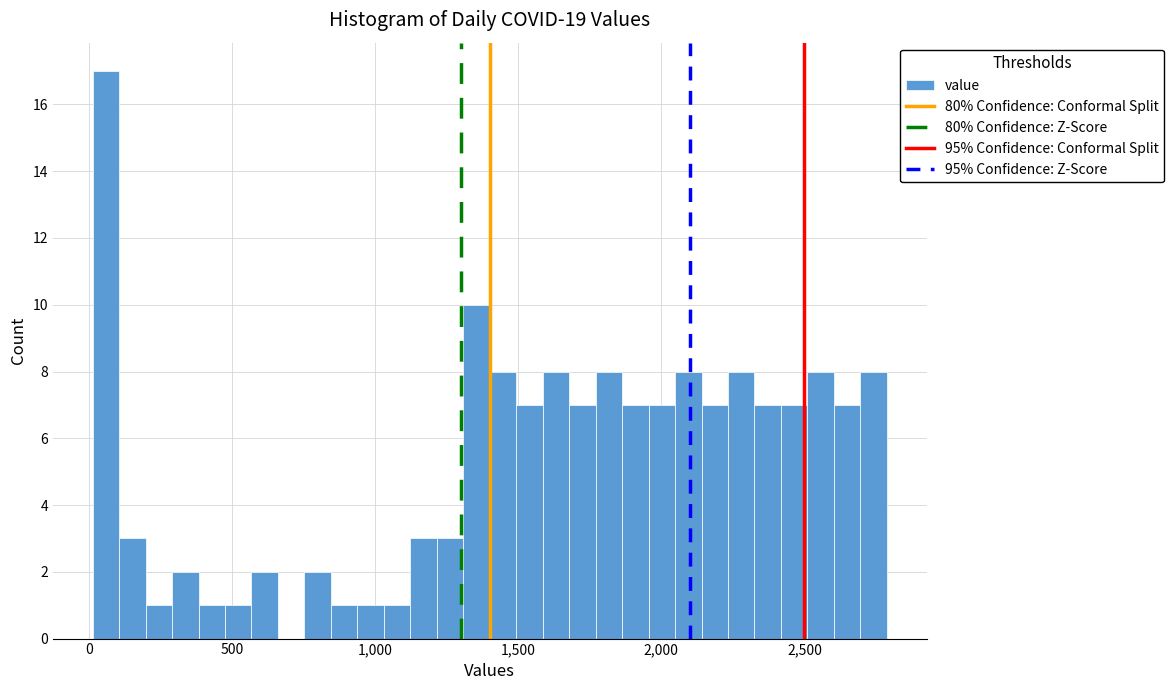

Read against the x-axis, roughly where is the centre of the tallest bar?

50